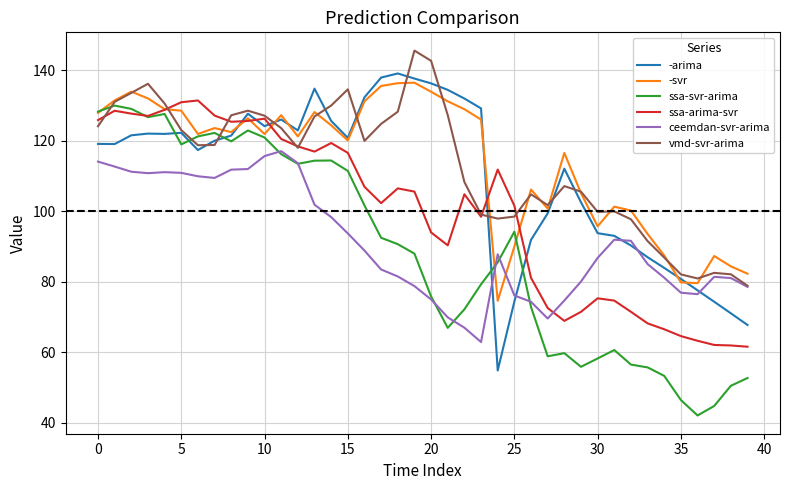

What is the minimum value for ssa-arima-svr?

61.5